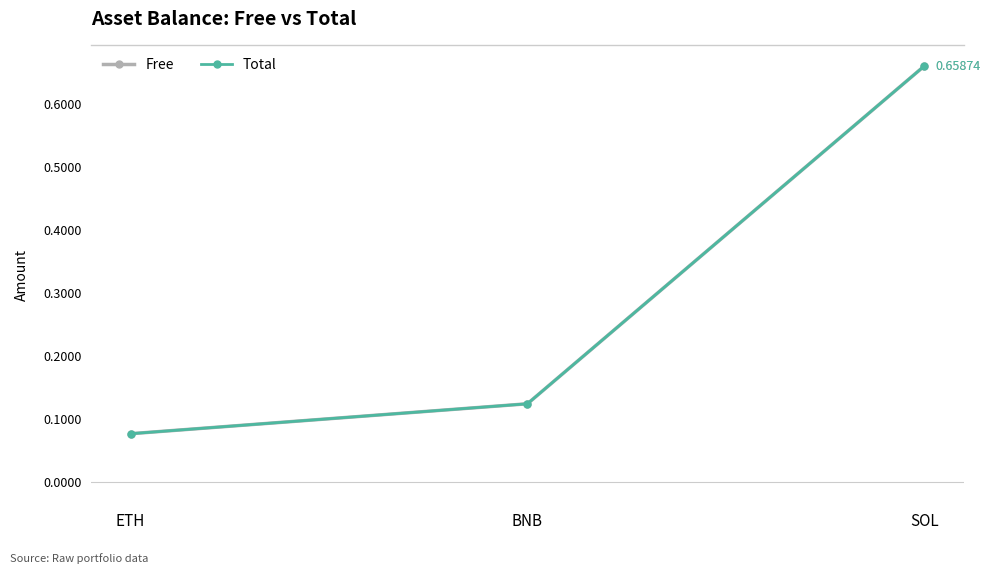

List the series in order of their peak value, highest first.

Free, Total